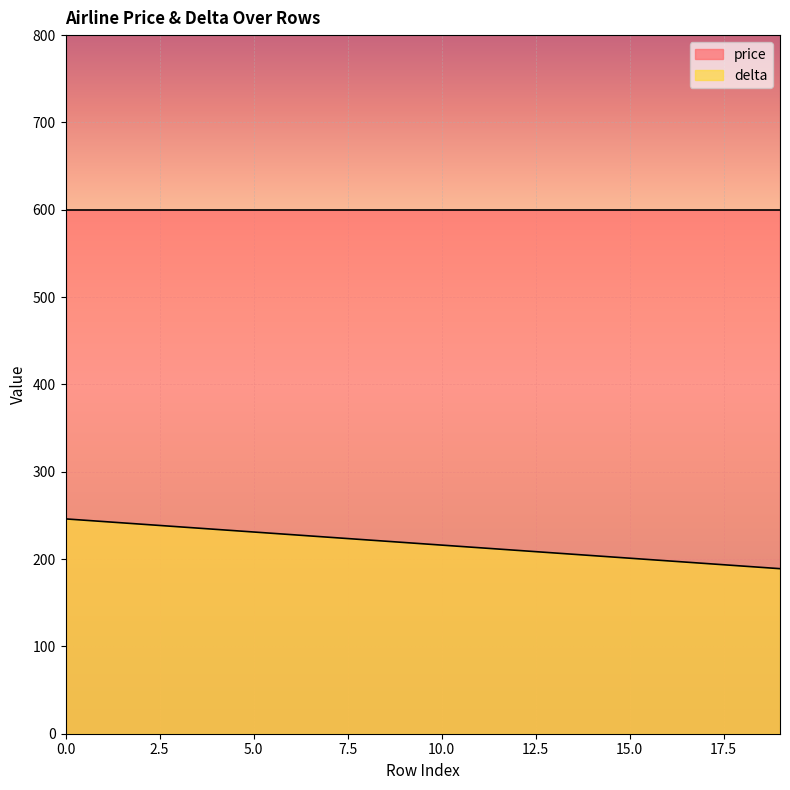

At which label is the value closest to 217?

10